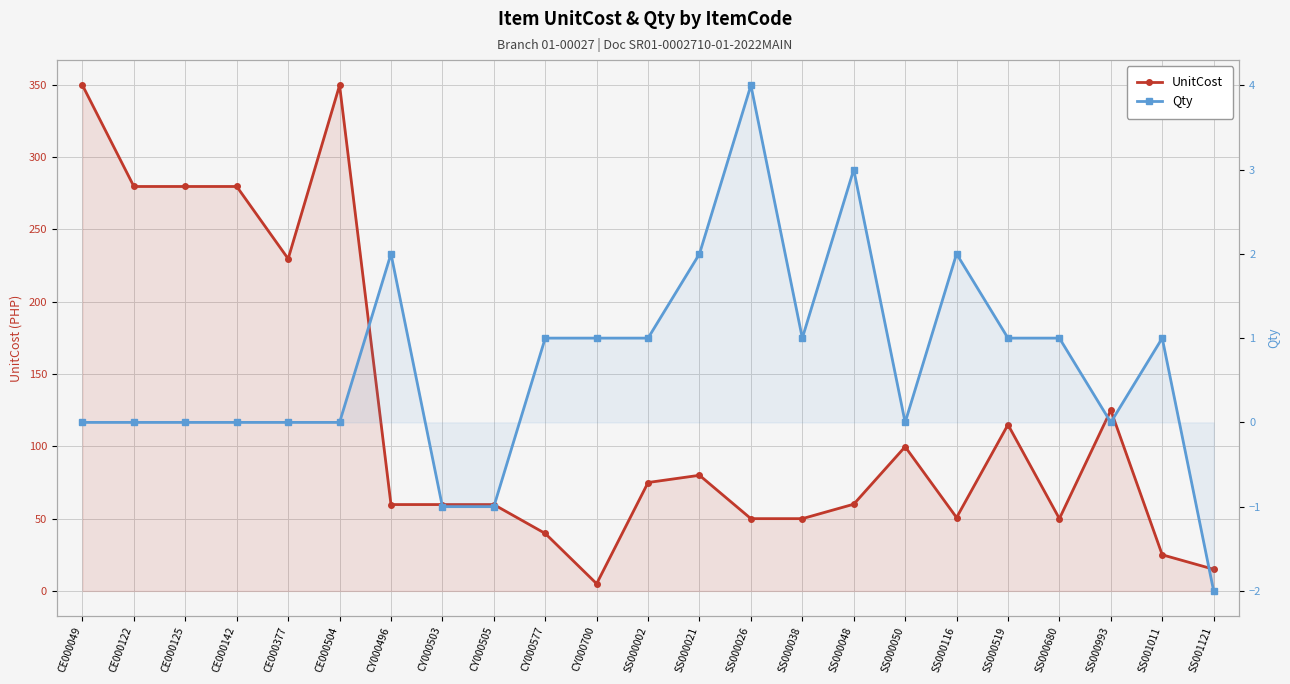

What is the label of the 4th point from the left?

CE000142